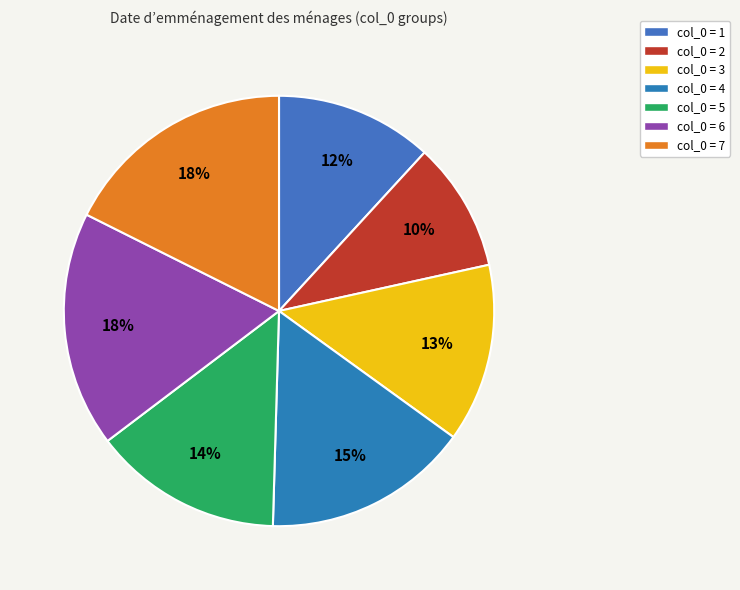

Is there any slice that represents more than half of the pie?

No